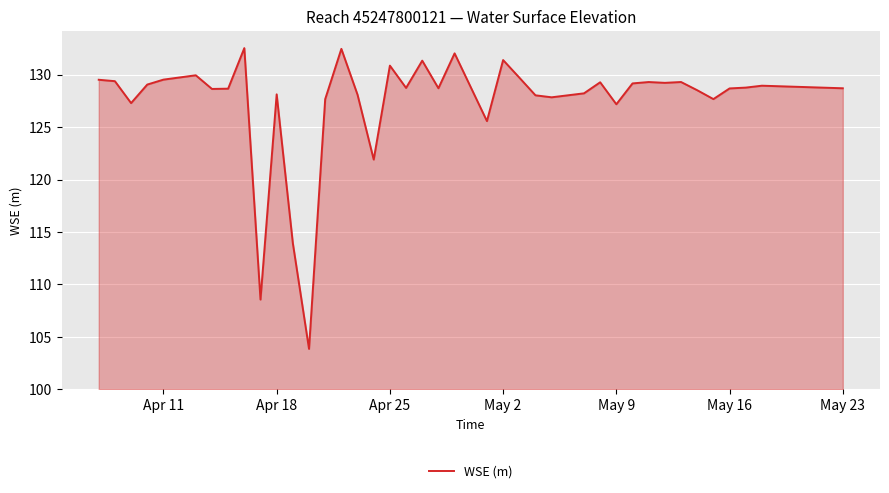

What is the greatest value displayed?

132.5